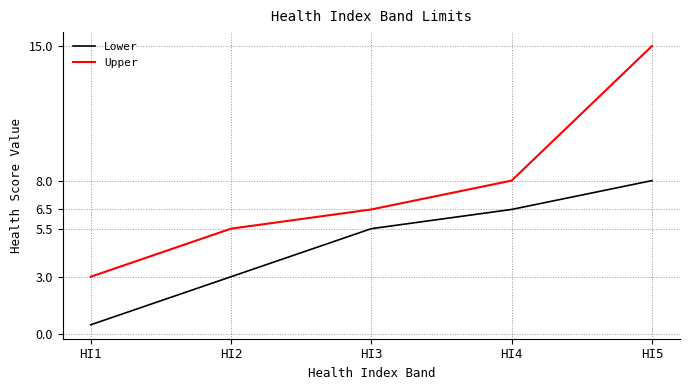

Is the value of Upper at HI2 greater than the value of Lower at HI4?

No